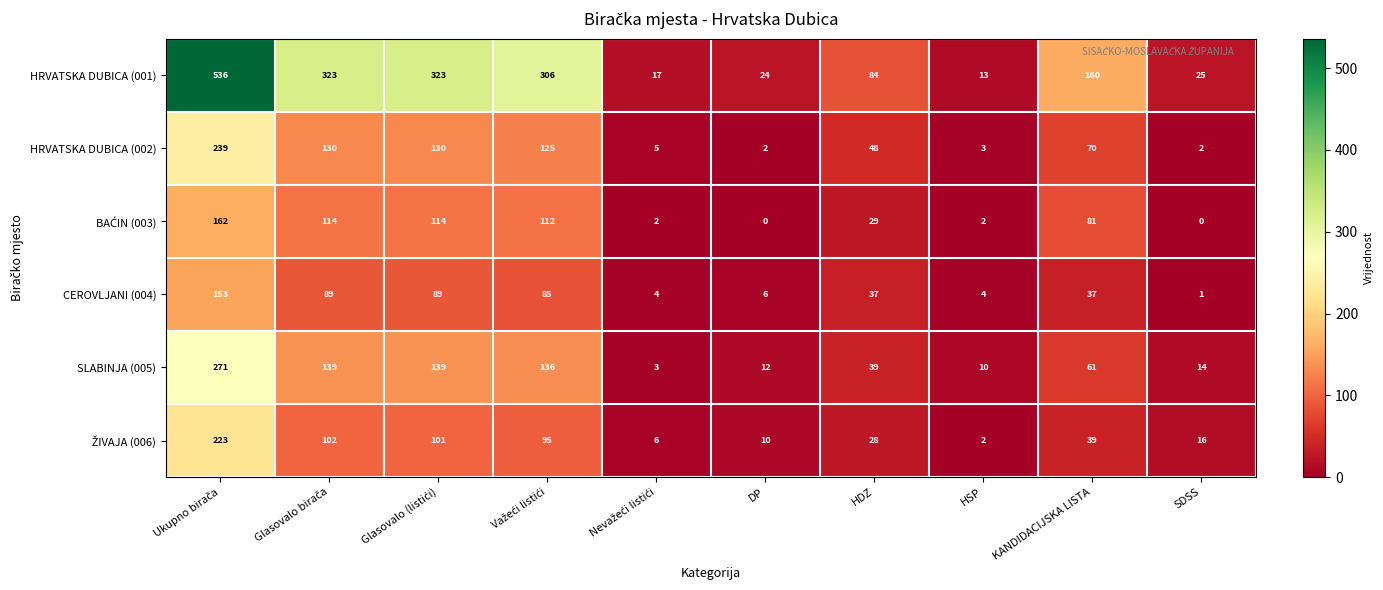

How many data points does each series have?

10